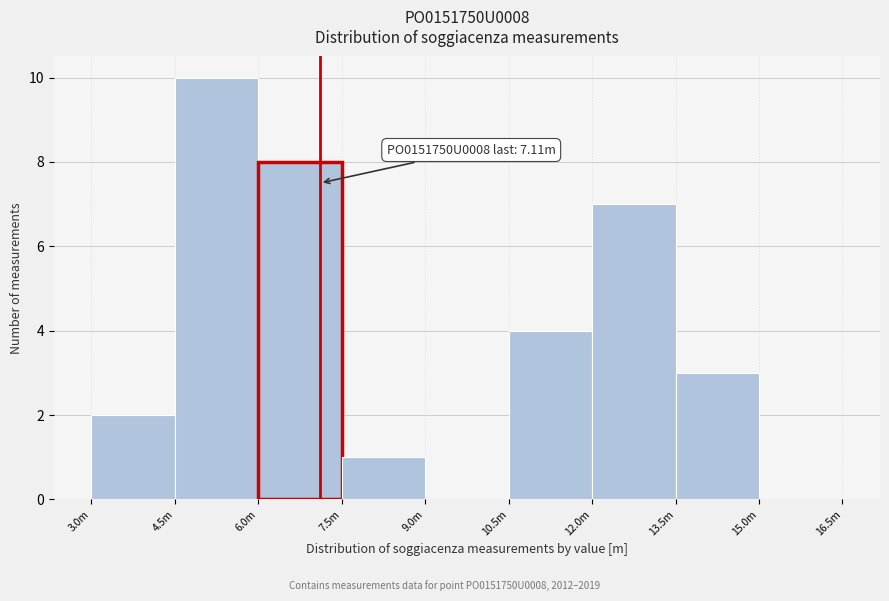

Reading right to left, transcribe all the data shown in this chart.

15.0m=0	13.5m=3	12.0m=7	10.5m=4	9.0m=0	7.5m=1	6.0m=8	4.5m=10	3.0m=2